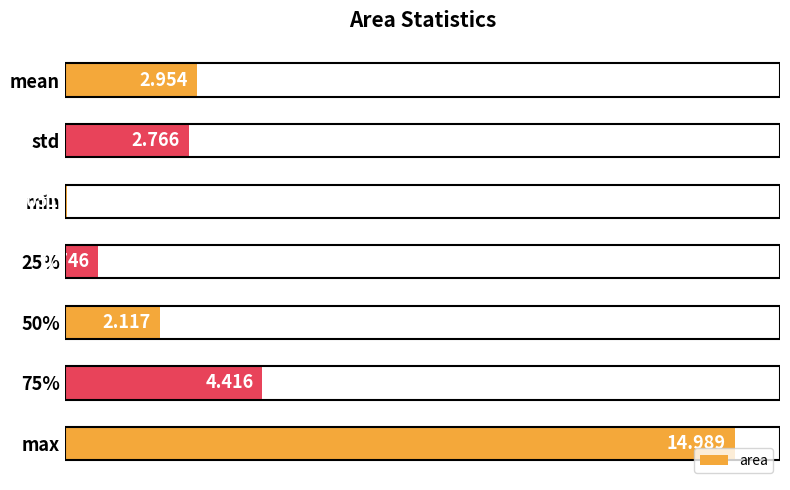

Are the bars horizontal?

Yes